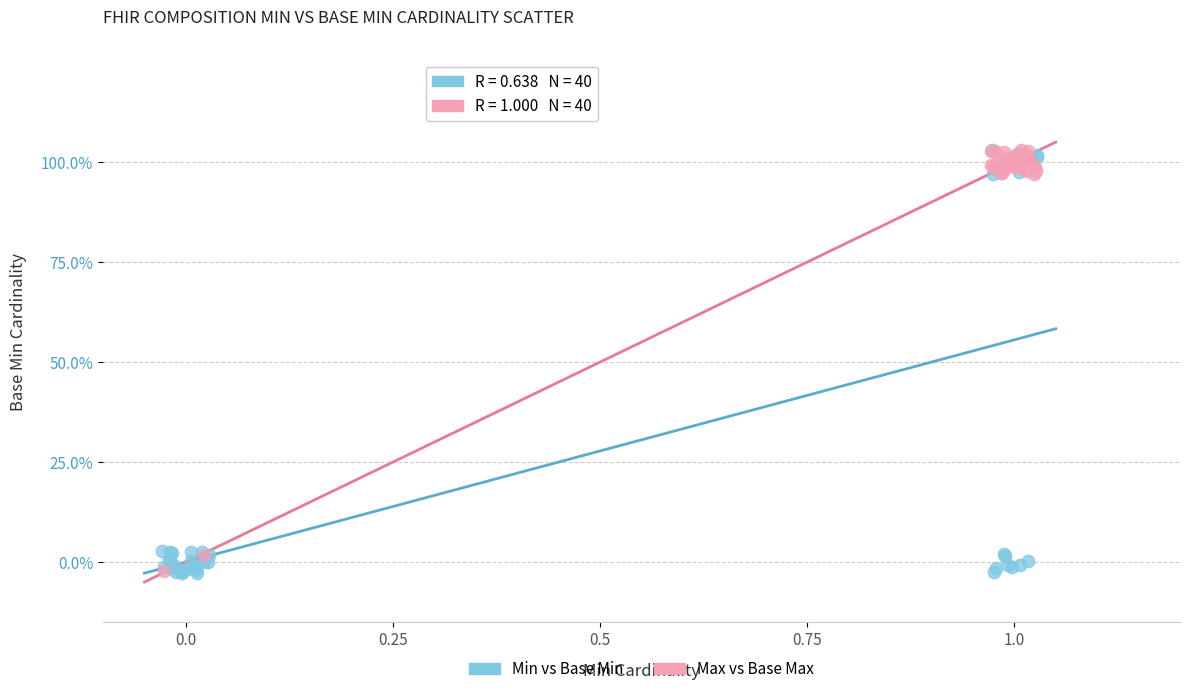

What are all the series names shown in the legend?

Min vs Base Min, Max vs Base Max